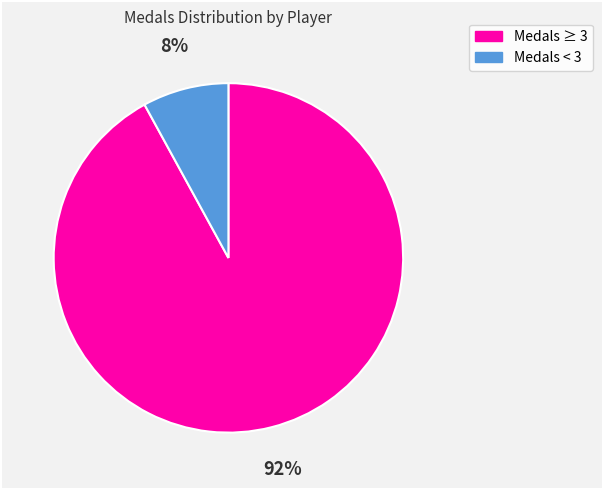

Does any single category account for the majority?

Yes